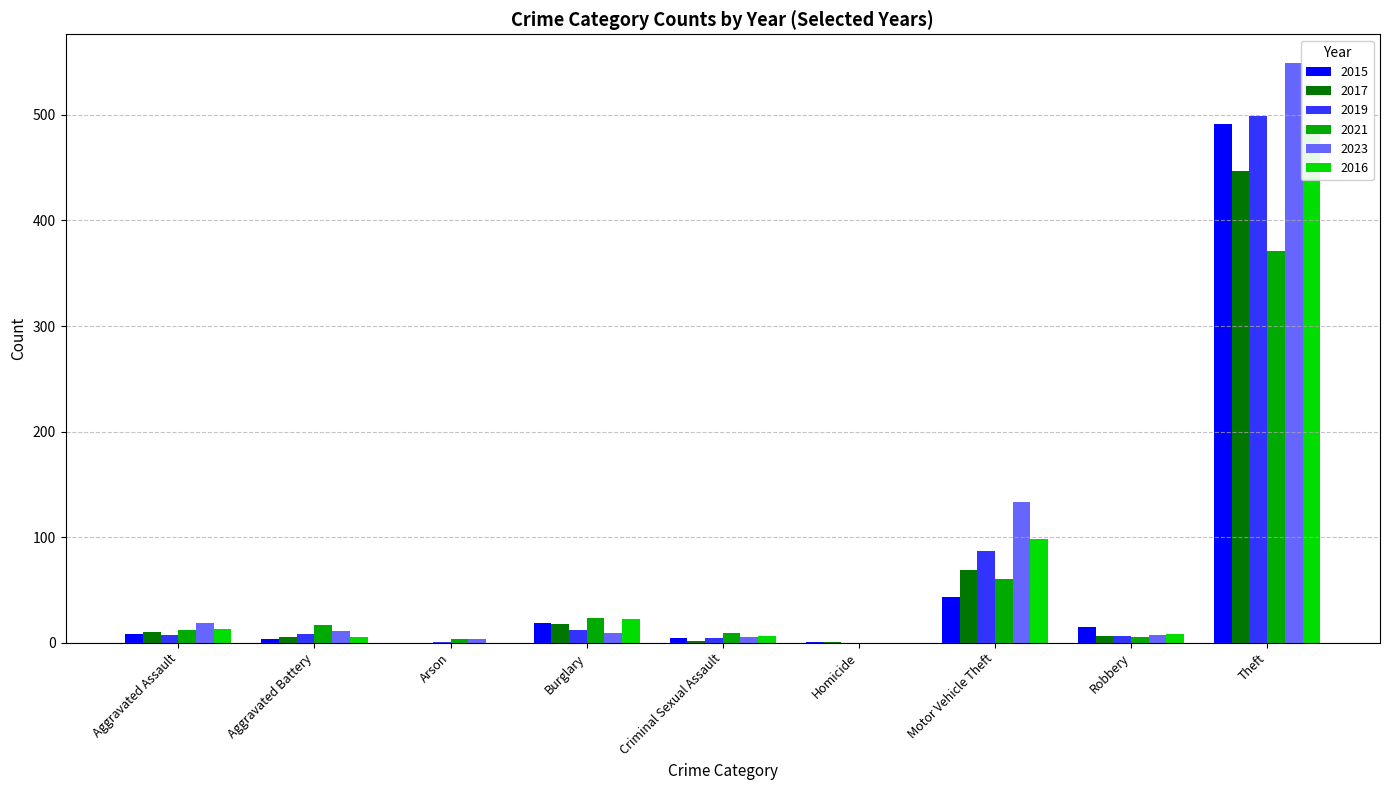

What are all the series names shown in the legend?

2015, 2017, 2019, 2021, 2023, 2016